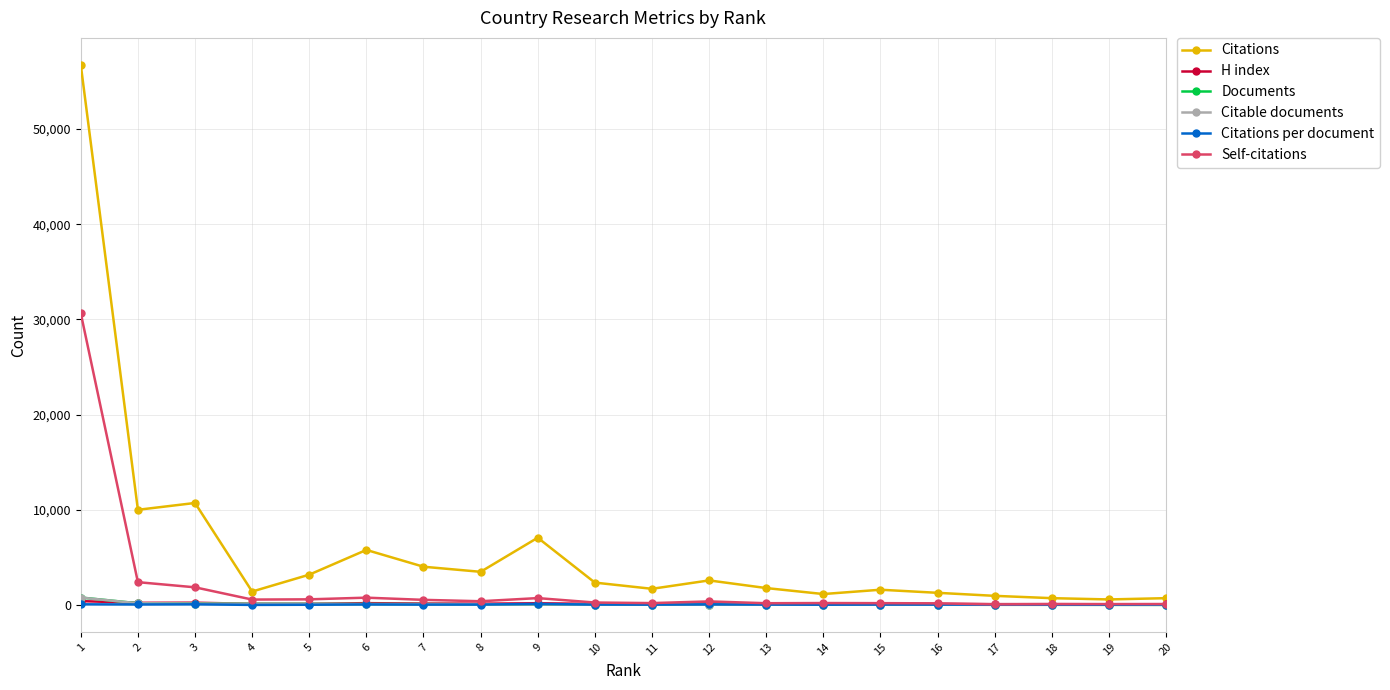

Read the H index value at 16.

111.0